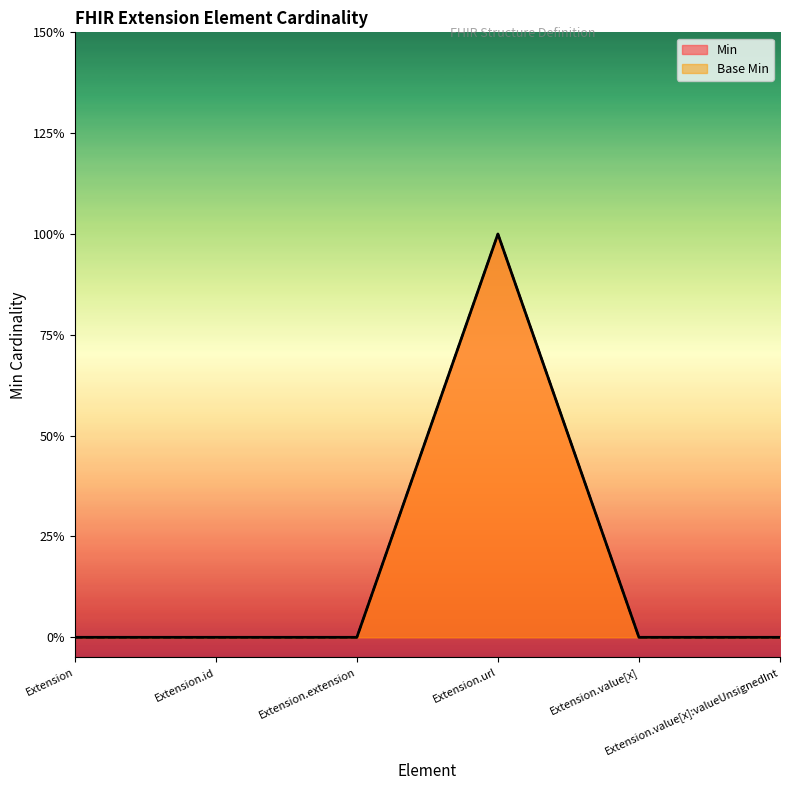

Count the number of data series in this chart.

2